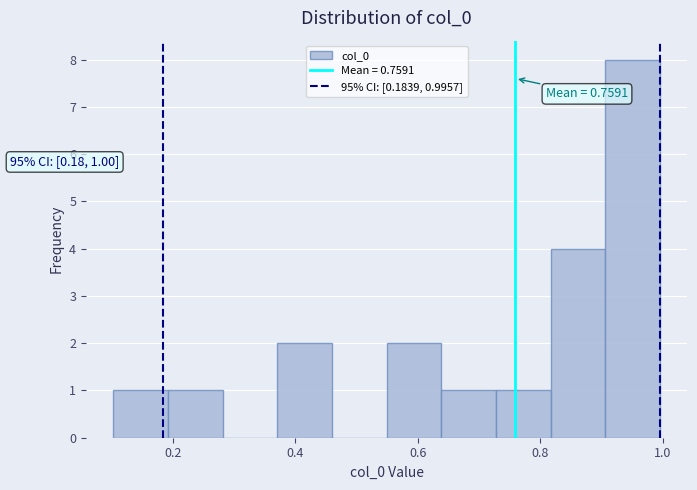

Which range on the x-axis has the tallest bar?

0.90 to 1.00